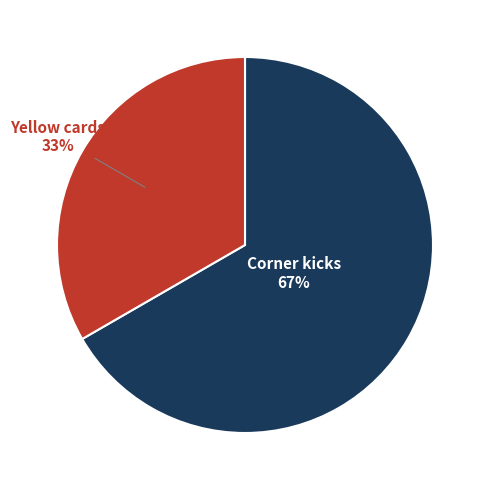

Combined, do Corner kicks and Yellow cards account for over 50%?

Yes